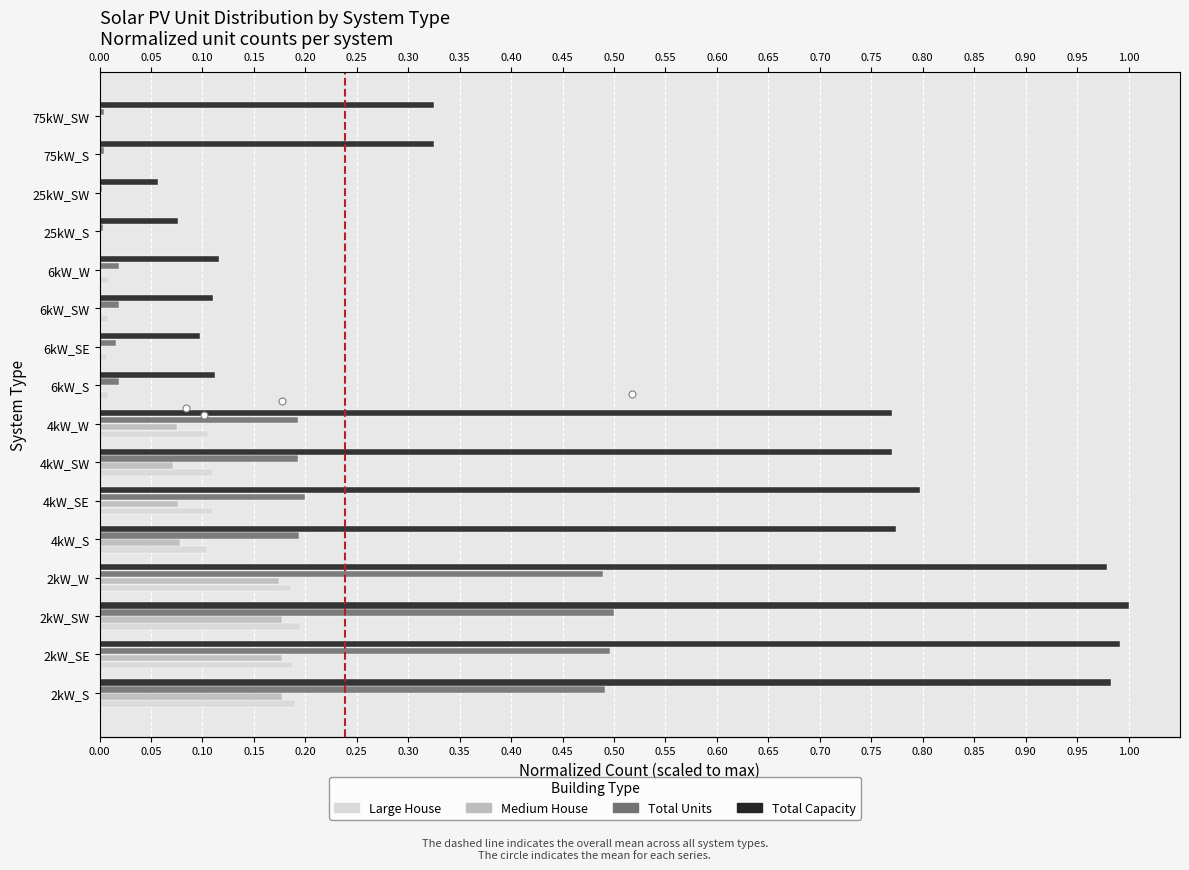

What is the difference between the highest and lowest values at 2kW_W?

0.8